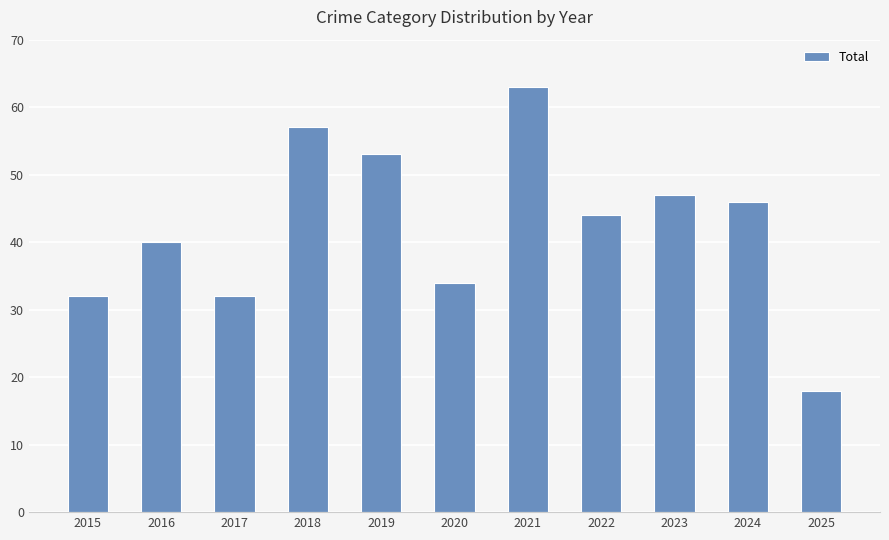

What is the value of the 9th bar from the left?

47